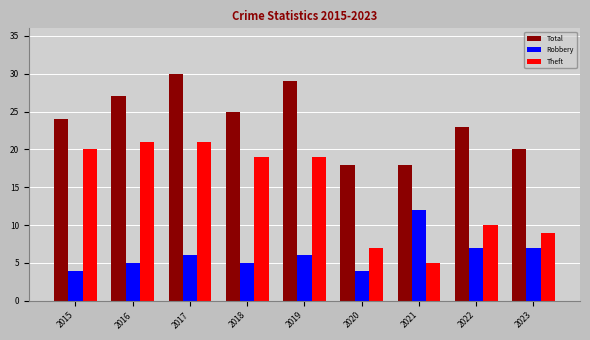

Does the chart contain any negative values?

No